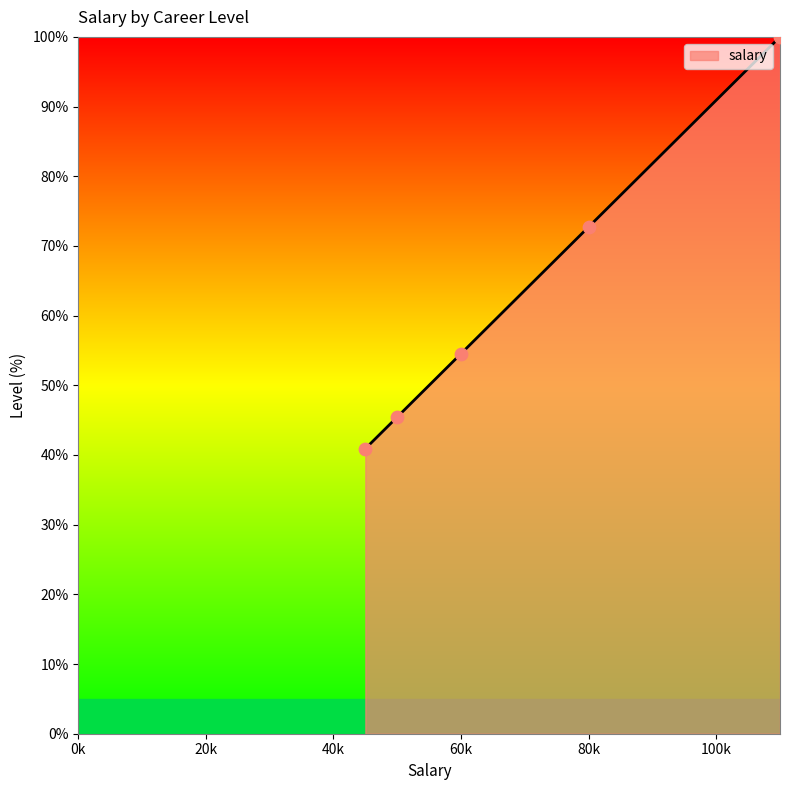

What is the difference between the maximum and second lowest values?

54.5